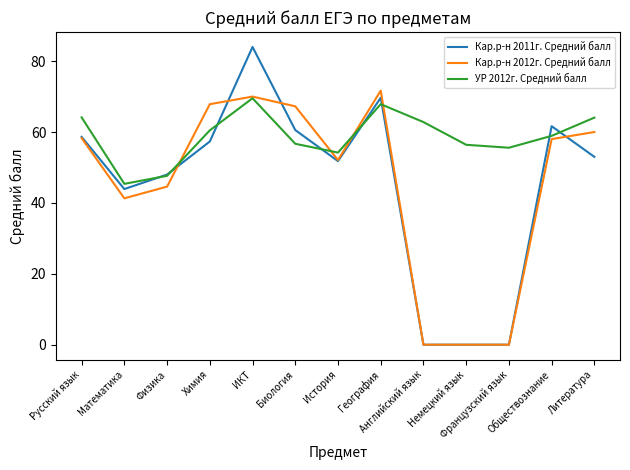

Which series has the widest spread of values?

Кар.р-н 2011г. Средний балл